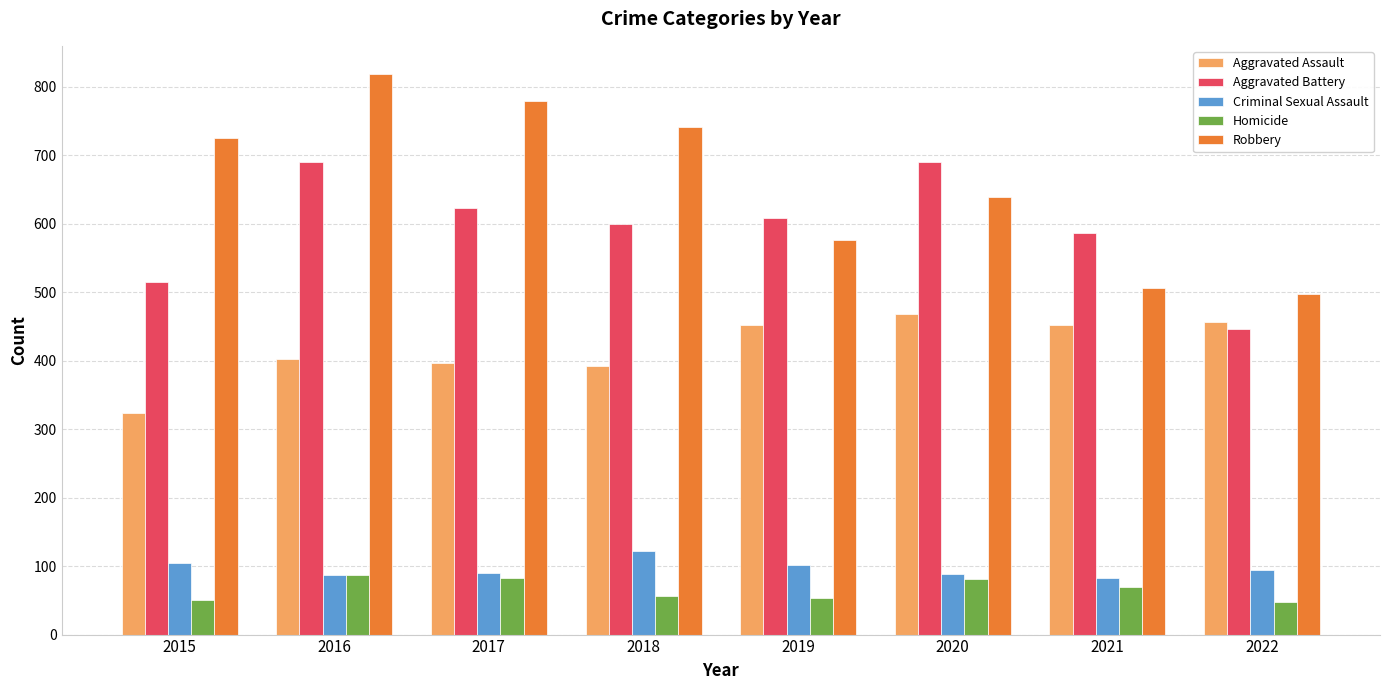

What is the minimum value for Aggravated Battery?

446